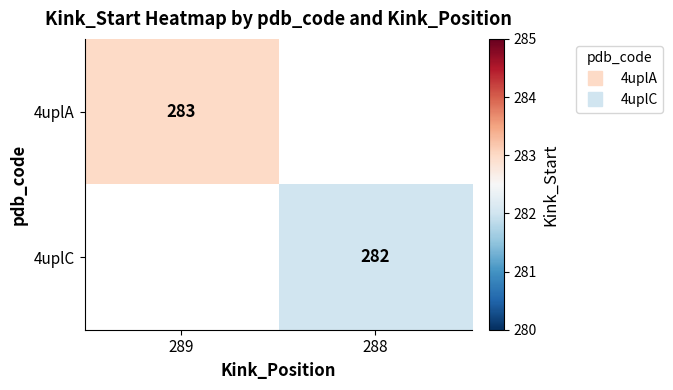

Which has a higher value, 288 or 289?

289